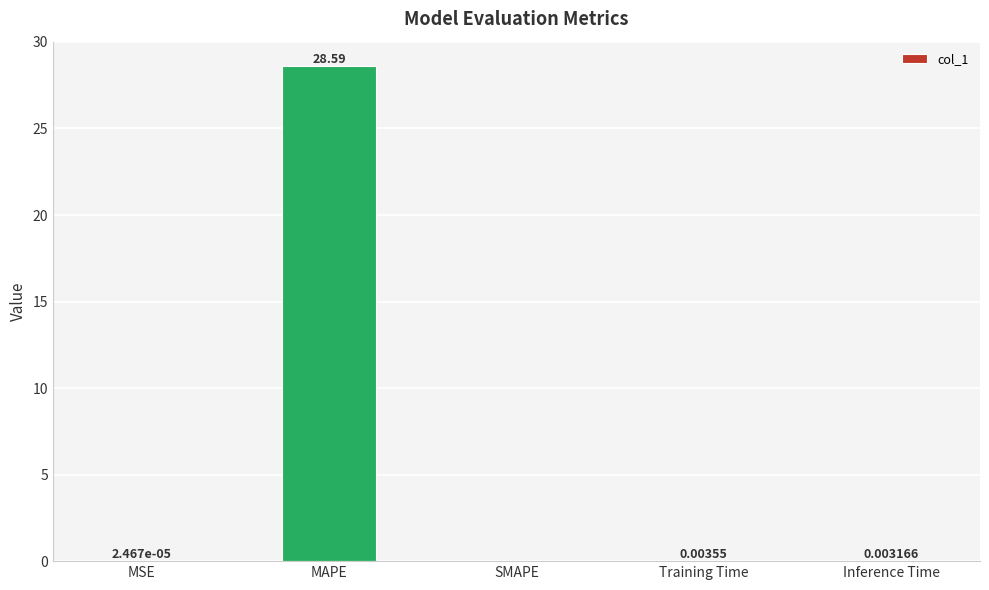

At which label is the value closest to 14?

Training Time